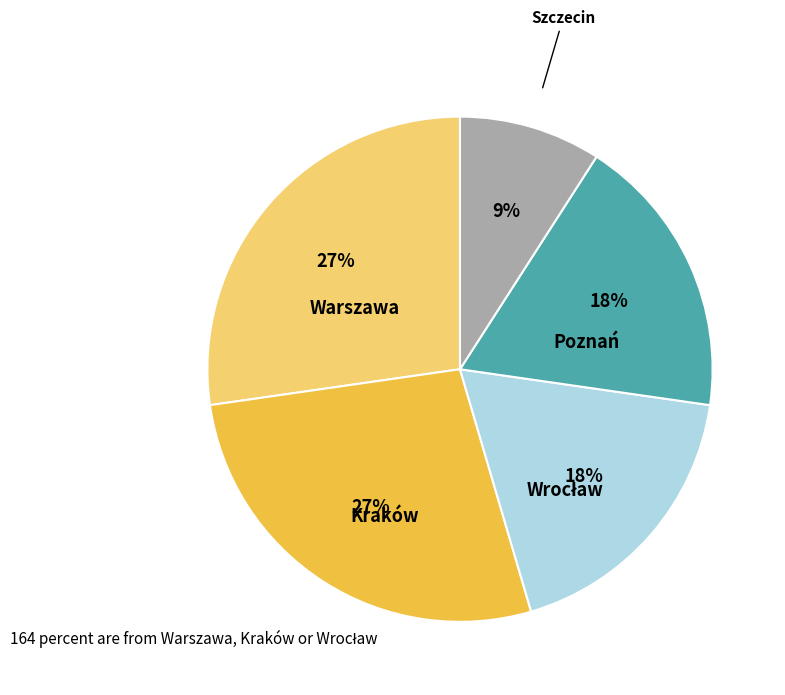

To the nearest percent, what is the difference between the largest and smallest slice percentages?

18%